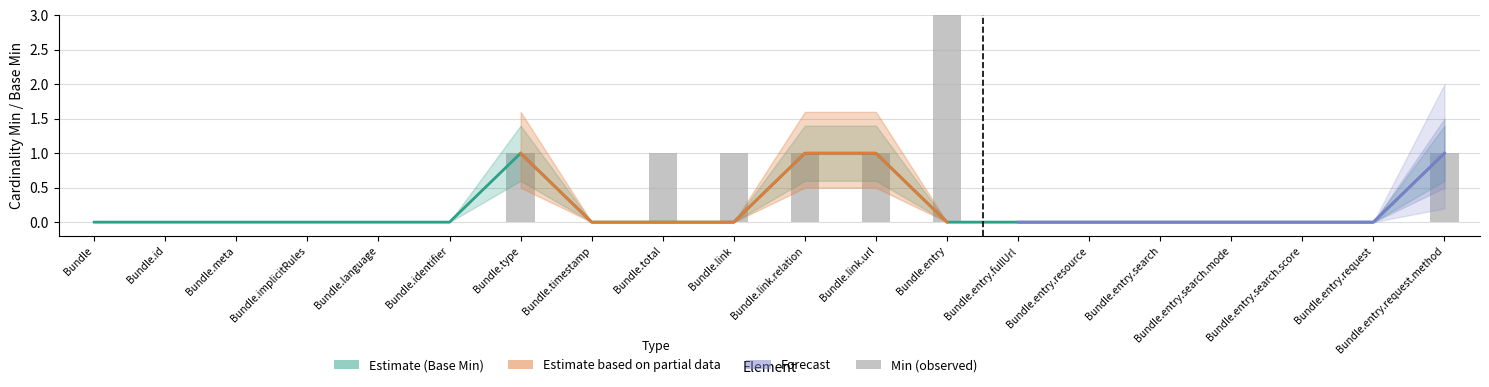

How many values in the Base Min series exceed 0?

4